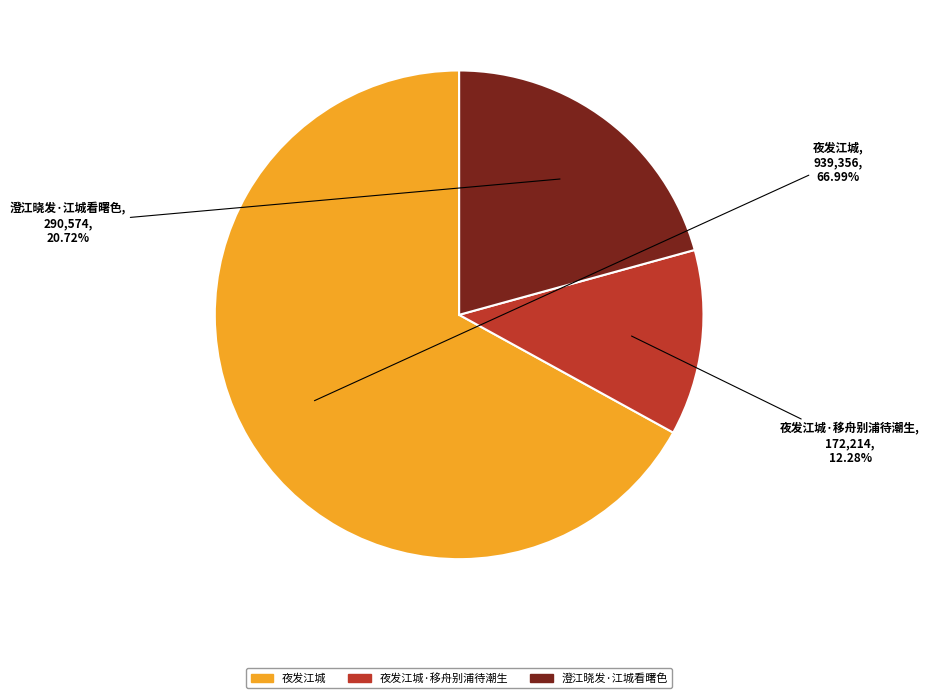

Is there any slice that represents more than half of the pie?

Yes